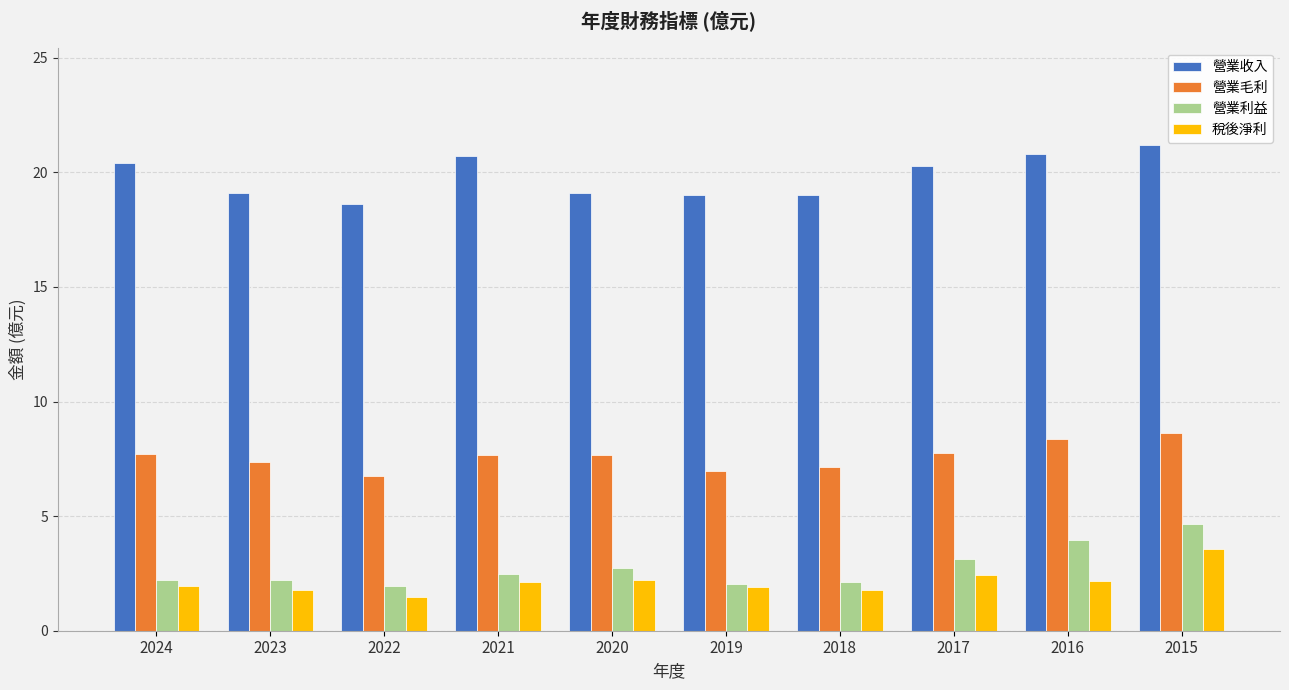

What is the difference between the highest and lowest values at 2024?

18.5